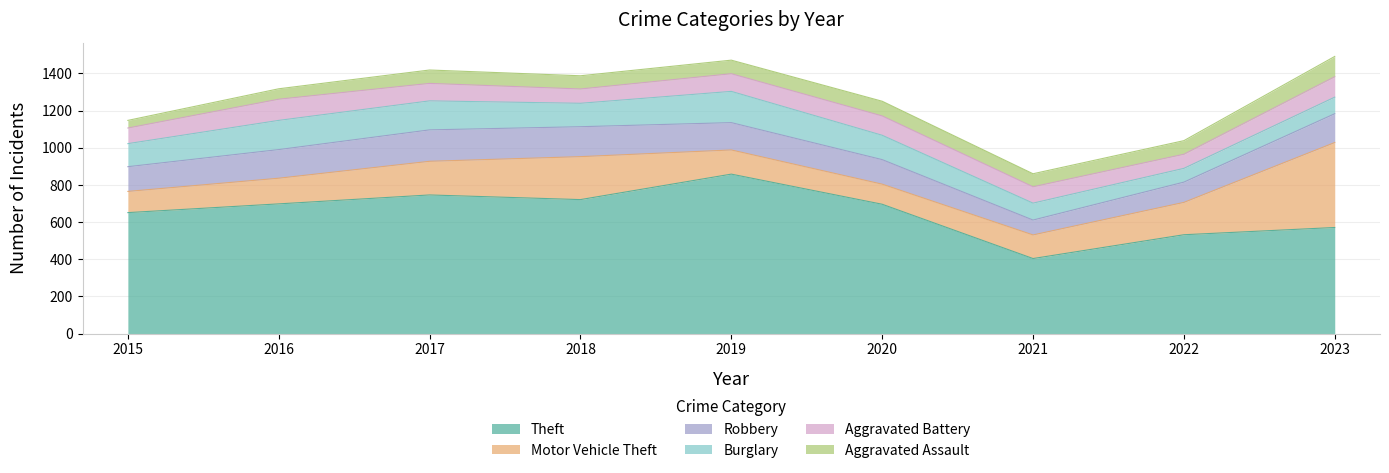

What is the difference between the maximum and minimum values in the Robbery series?

89